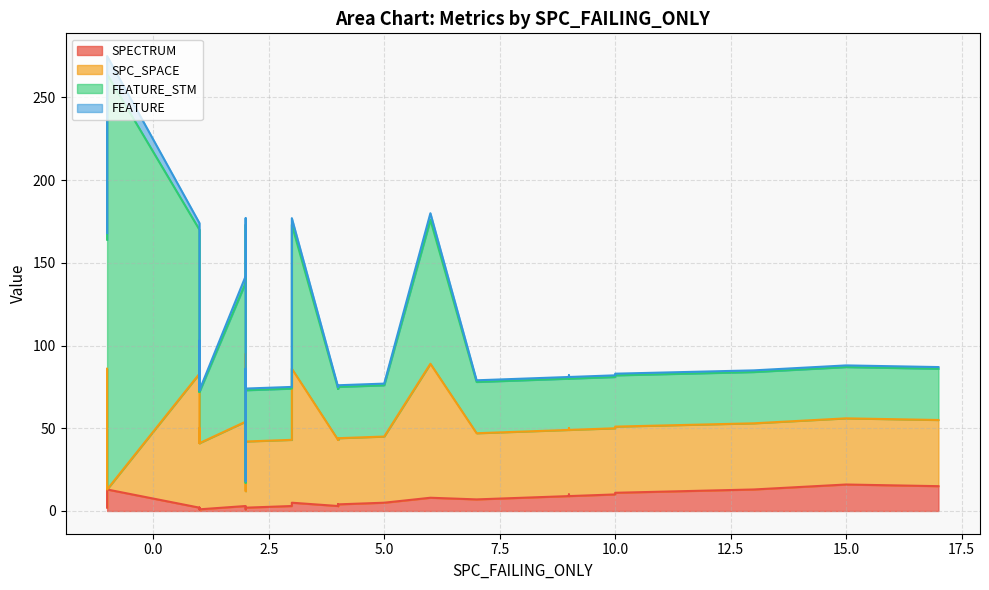

Does the chart display data point markers on the line(s)?

No